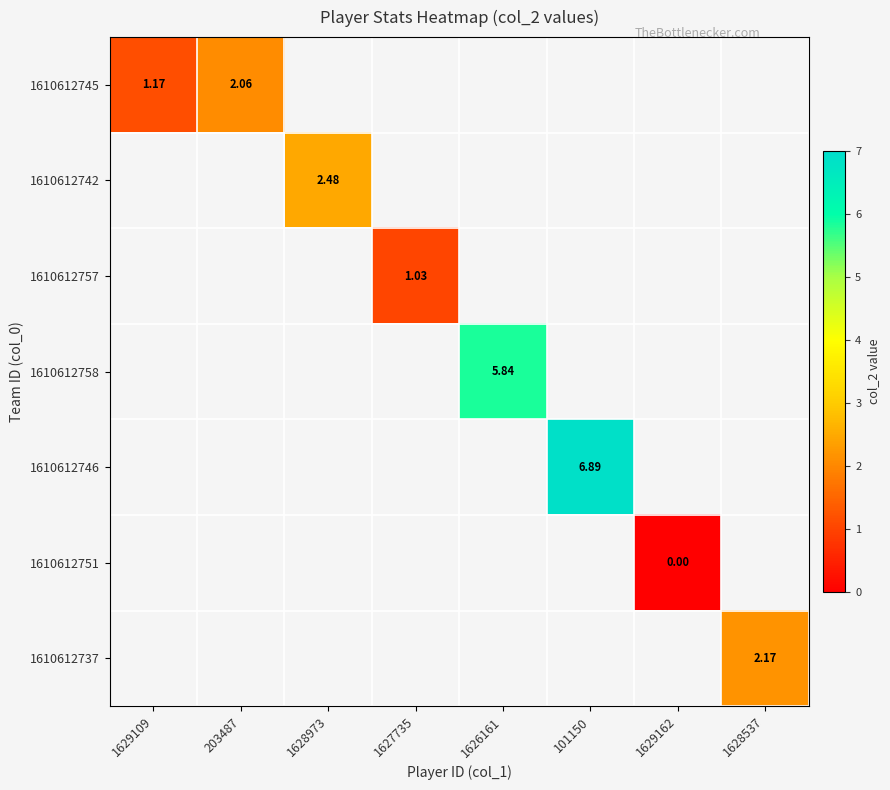

Is the value of 1610612745 at 203487 greater than the value of 1610612737 at 1629109?

No